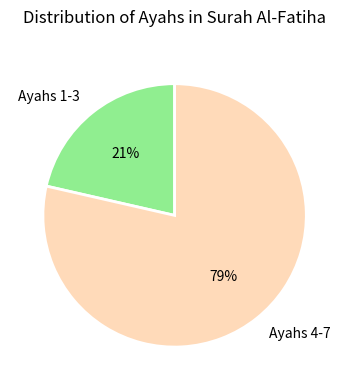

How many slices are in this pie chart?

2